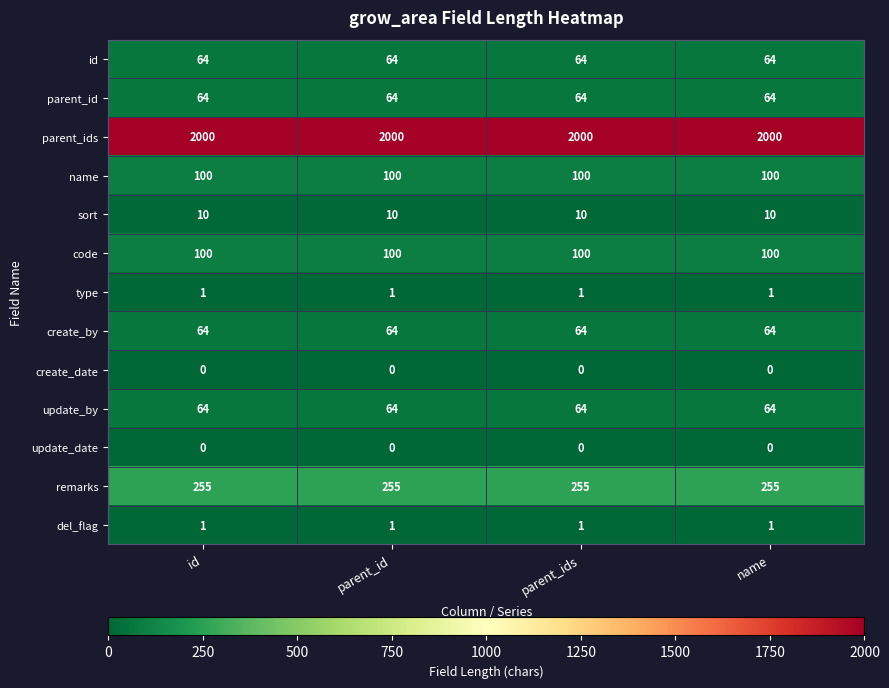

True or false: update_date has a value of 0 at parent_id.

True